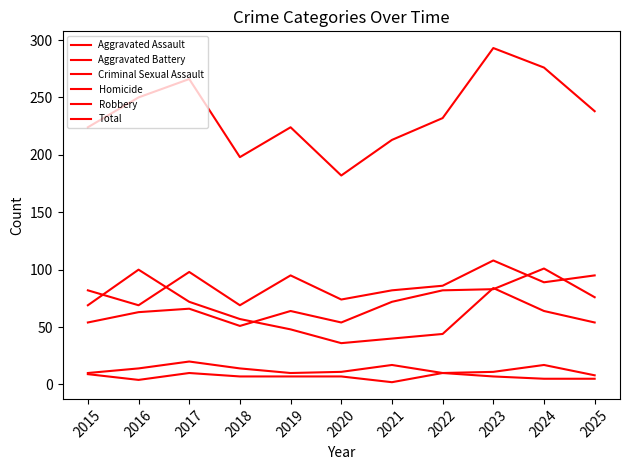

Where is Robbery nearest to the value 68?

2015